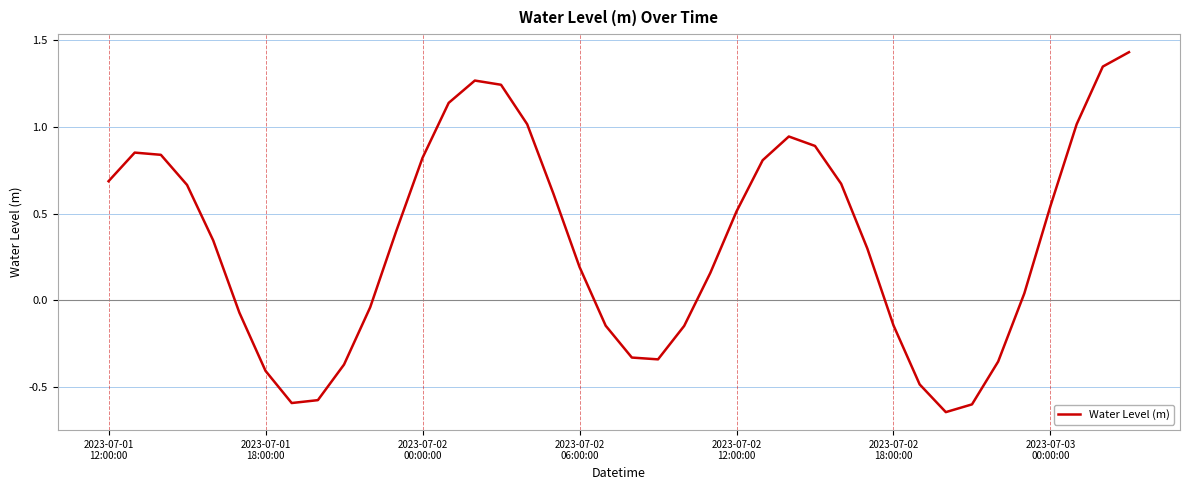

What is the difference between the maximum and minimum values?

2.1